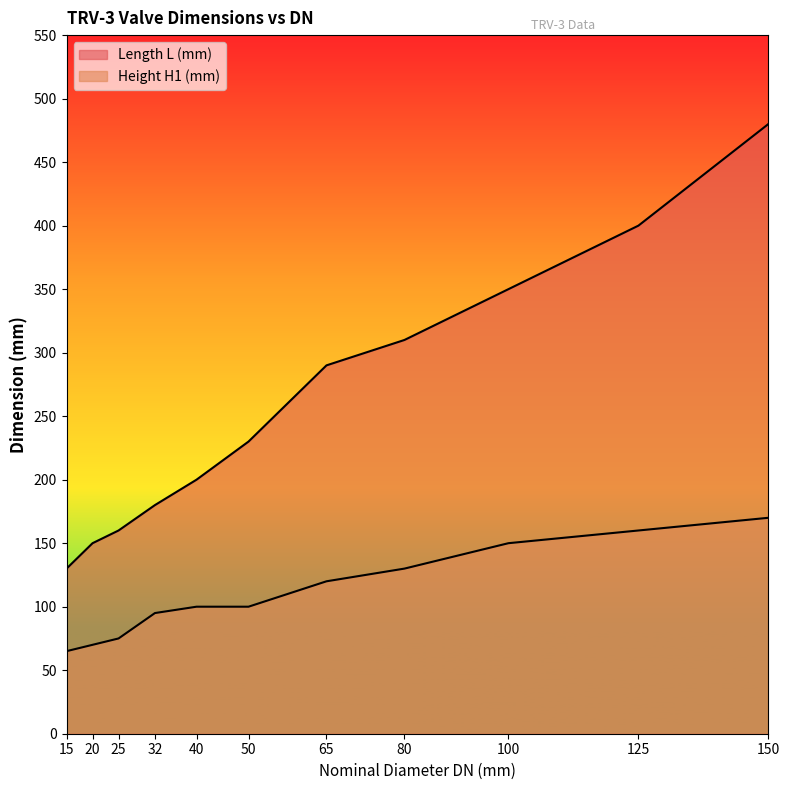

Between 15 and 32, which is larger?

32